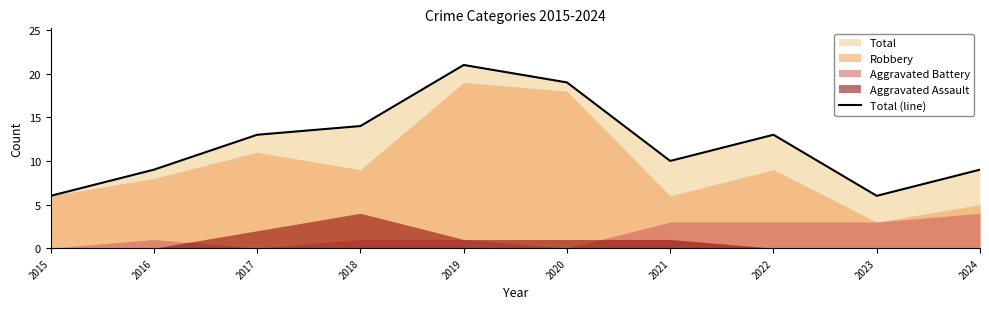

True or false: Total (line) has a value of 12 at 2020.

False